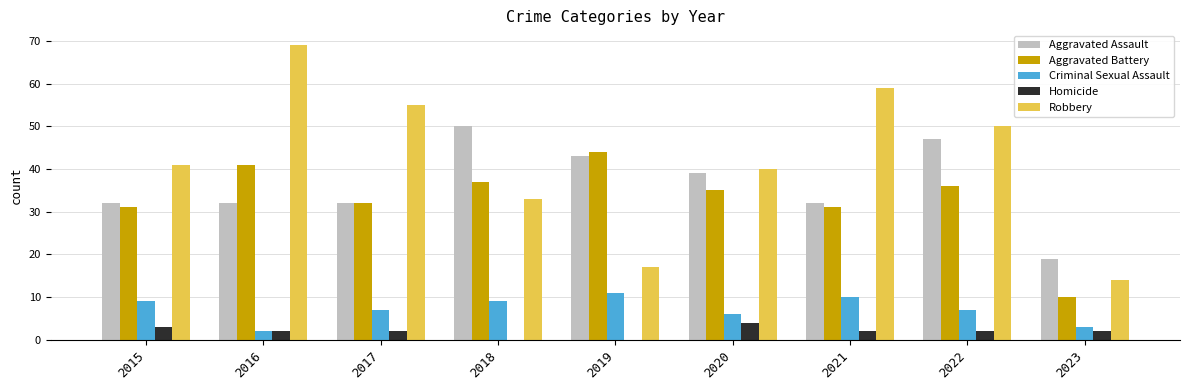

What is the sum of all Homicide values?

17